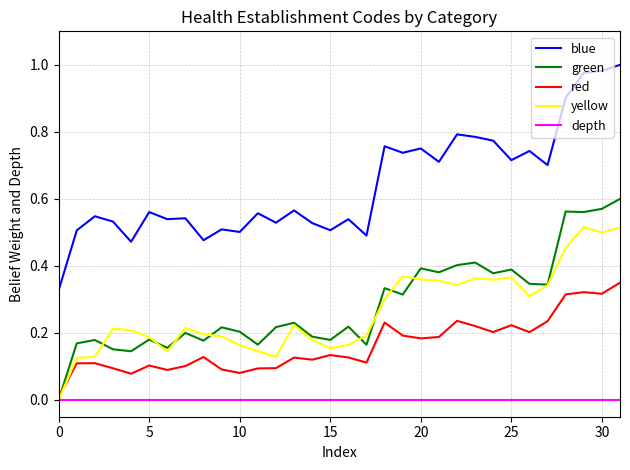

Rank the series by their maximum value, from highest to lowest.

blue, green, yellow, red, depth